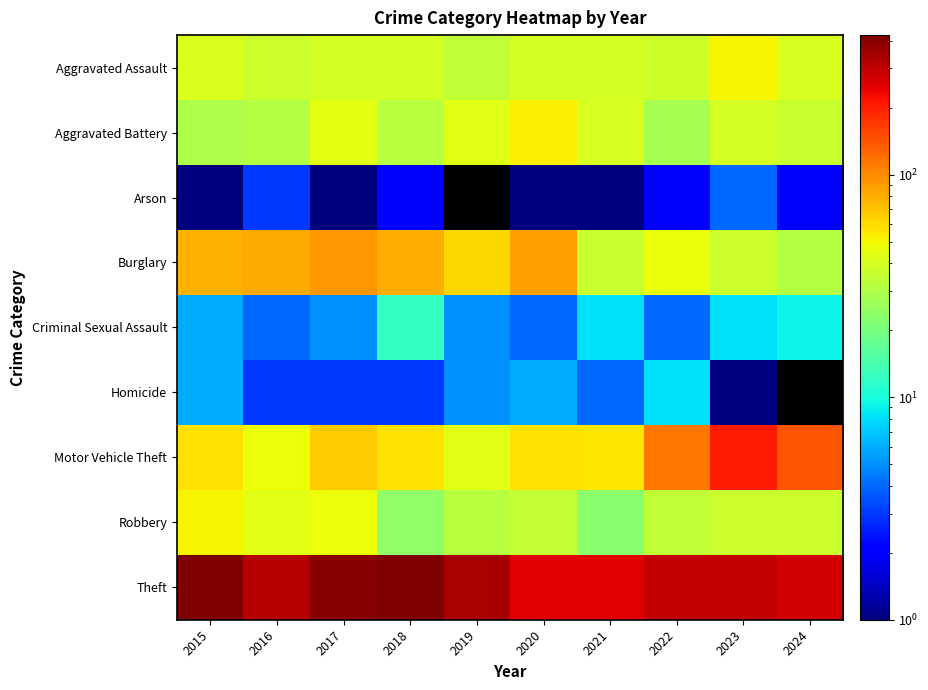

Which series has the largest total across all categories?

Theft